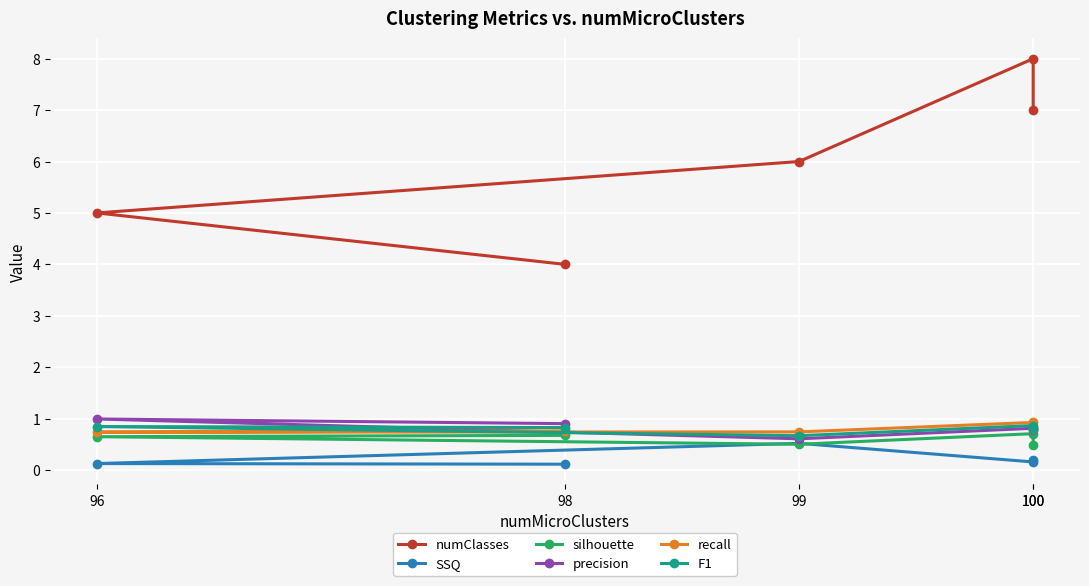

At how many categories does at least one series exceed 1?

5